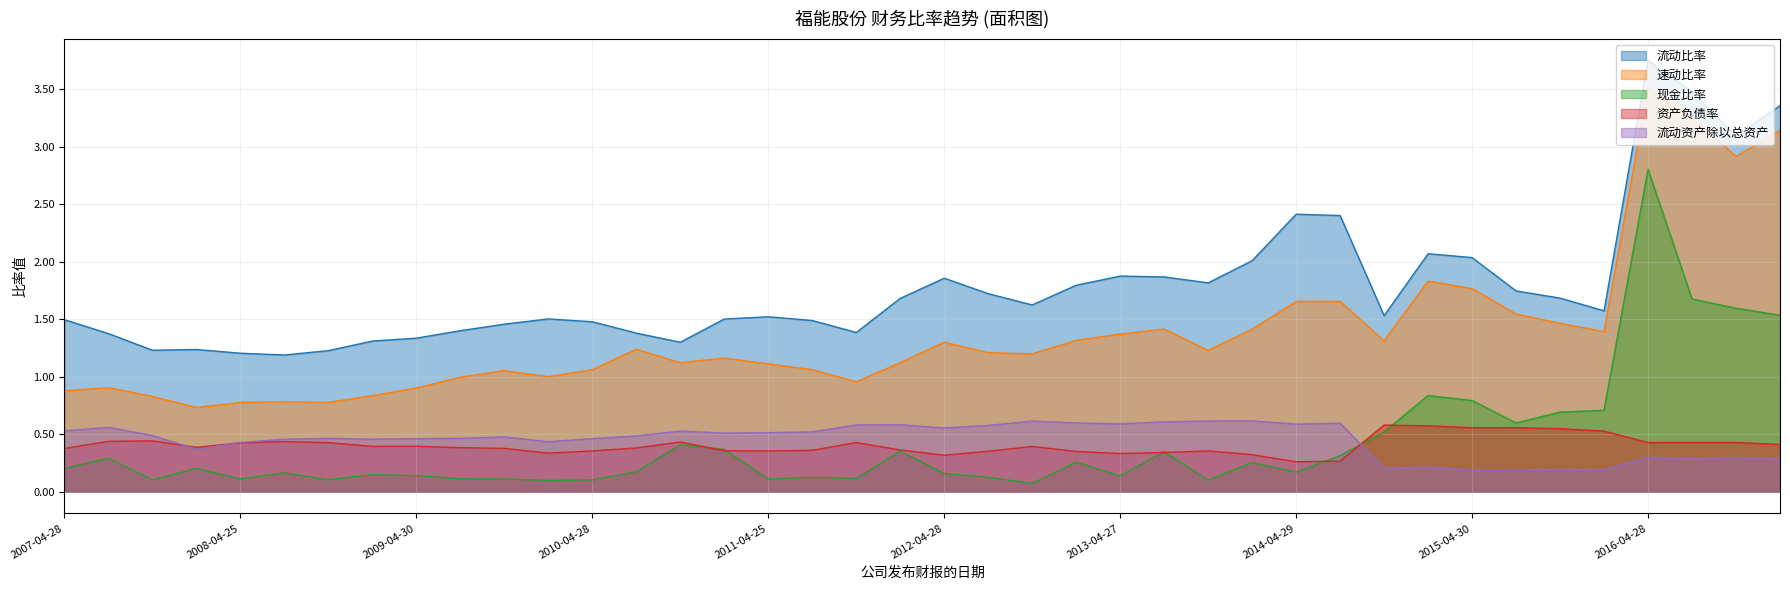

Between 2008-03-26 and 2013-08-12, which is larger?

2013-08-12